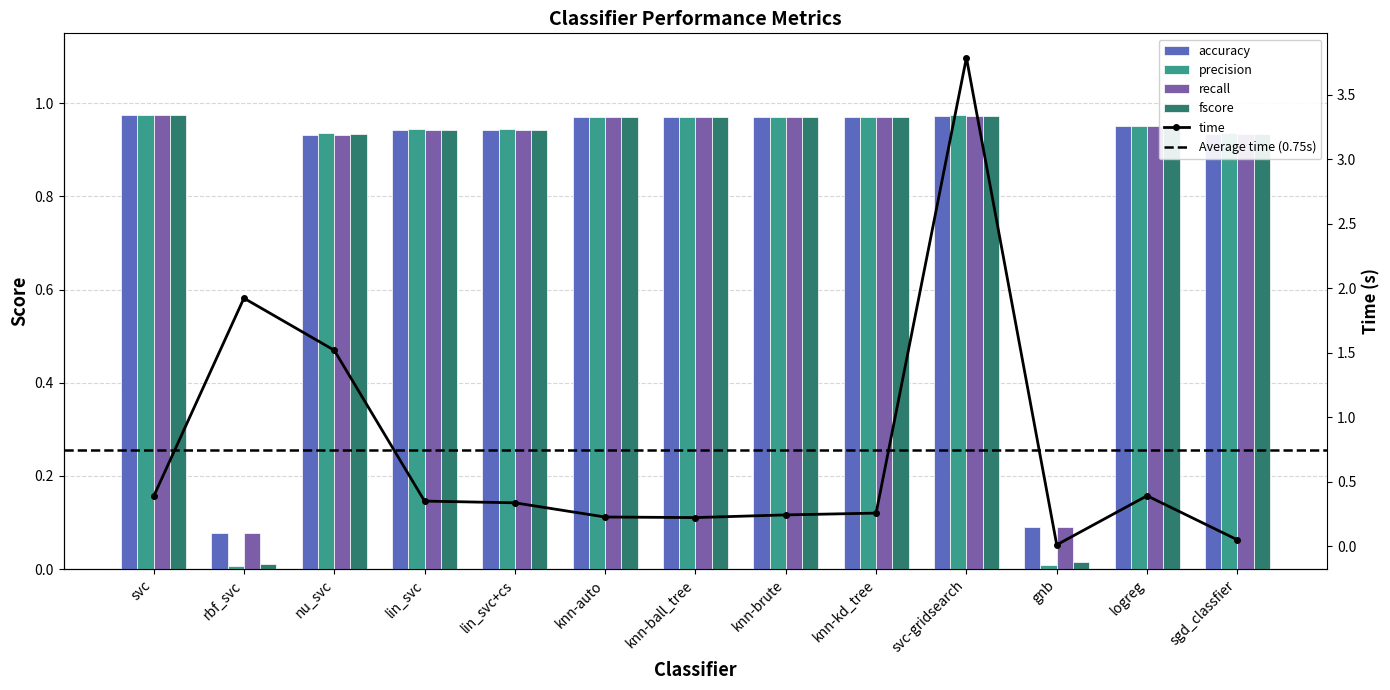

Reading left to right, what are all the values shown in this chart?

accuracy: svc=1.0	rbf_svc=0.1	nu_svc=0.9	lin_svc=0.9	lin_svc+cs=0.9	knn-auto=1.0	knn-ball_tree=1.0	knn-brute=1.0	knn-kd_tree=1.0	svc-gridsearch=1.0	gnb=0.1	logreg=1.0	sgd_classfier=0.9
precision: svc=1.0	rbf_svc=0.0	nu_svc=0.9	lin_svc=0.9	lin_svc+cs=0.9	knn-auto=1.0	knn-ball_tree=1.0	knn-brute=1.0	knn-kd_tree=1.0	svc-gridsearch=1.0	gnb=0.0	logreg=1.0	sgd_classfier=0.9
recall: svc=1.0	rbf_svc=0.1	nu_svc=0.9	lin_svc=0.9	lin_svc+cs=0.9	knn-auto=1.0	knn-ball_tree=1.0	knn-brute=1.0	knn-kd_tree=1.0	svc-gridsearch=1.0	gnb=0.1	logreg=1.0	sgd_classfier=0.9
fscore: svc=1.0	rbf_svc=0.0	nu_svc=0.9	lin_svc=0.9	lin_svc+cs=0.9	knn-auto=1.0	knn-ball_tree=1.0	knn-brute=1.0	knn-kd_tree=1.0	svc-gridsearch=1.0	gnb=0.0	logreg=1.0	sgd_classfier=0.9